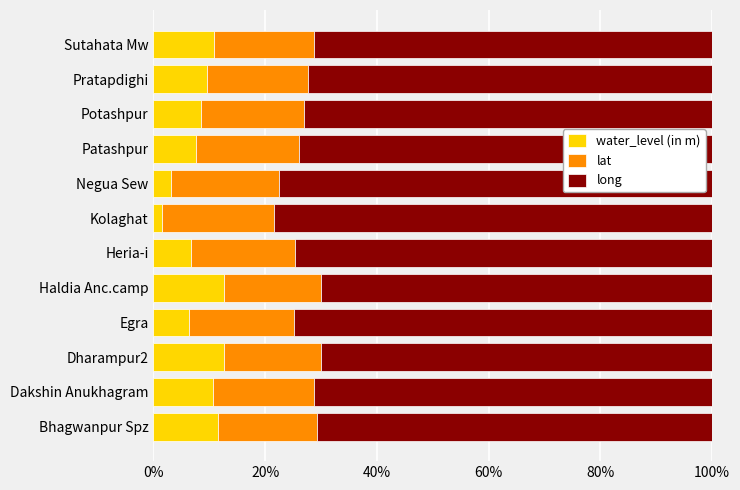

What is the highest value of the water_level (in m) series?

12.6